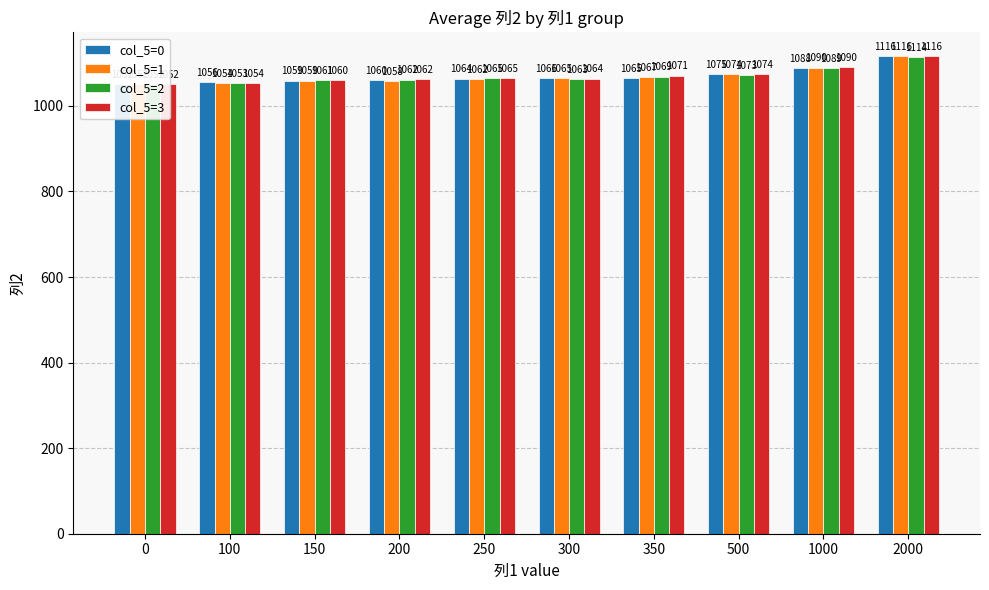

At which category is the sum across all series the highest?

2000